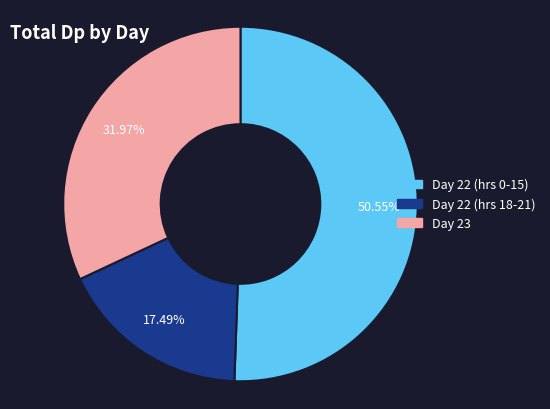

Is there a majority slice in this chart?

Yes